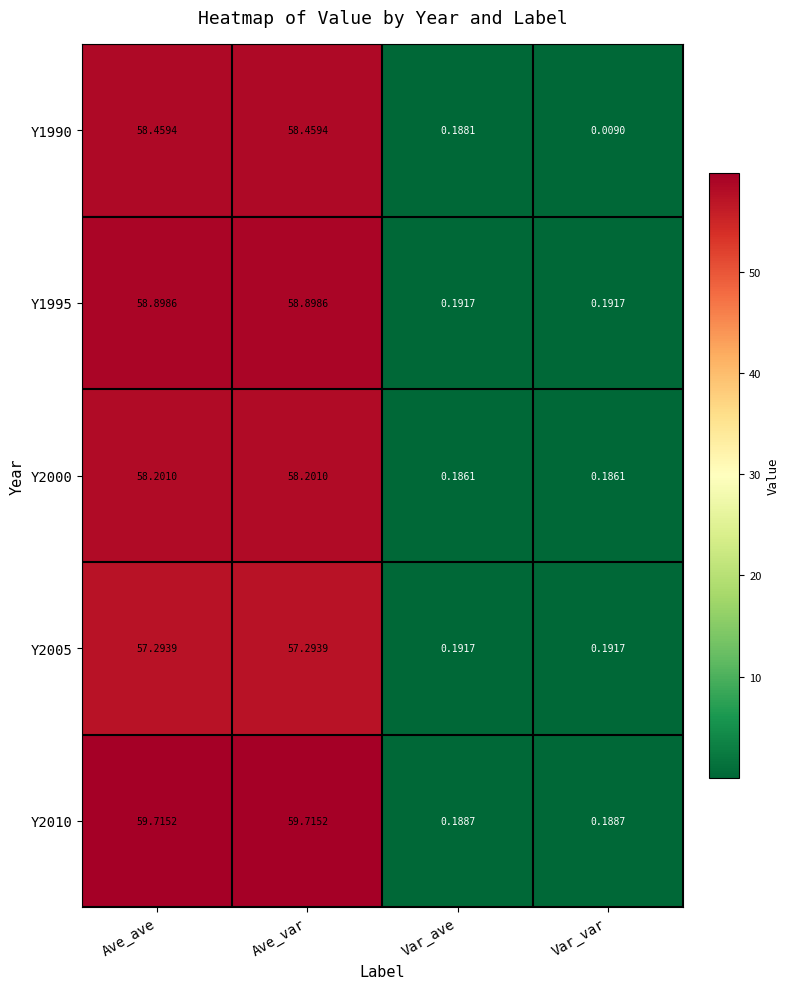

At how many categories does at least one series exceed 5?

2